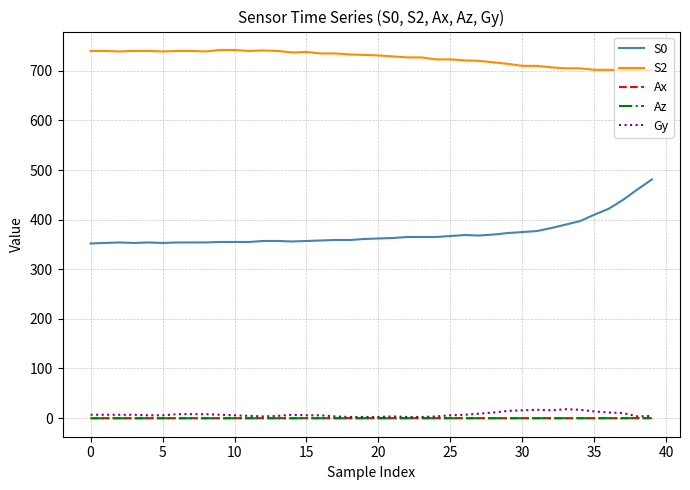

At how many categories does at least one series exceed 487?

40